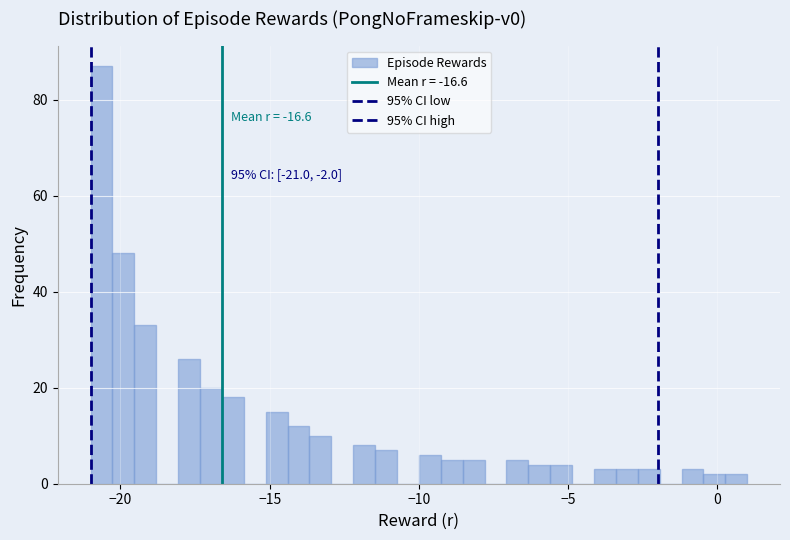

Read against the x-axis, roughly where is the centre of the tallest bar?

-20.5